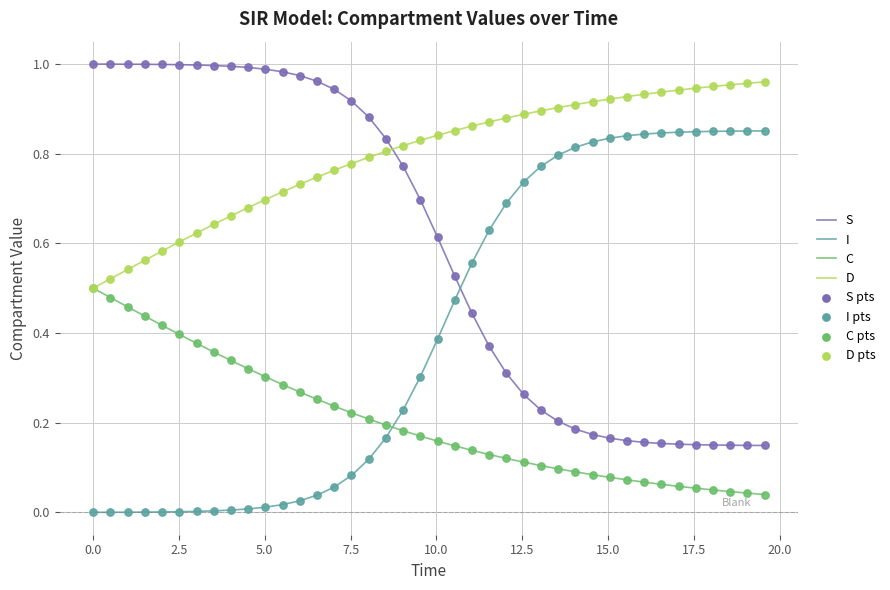

True or false: C and S intersect in this chart.

False